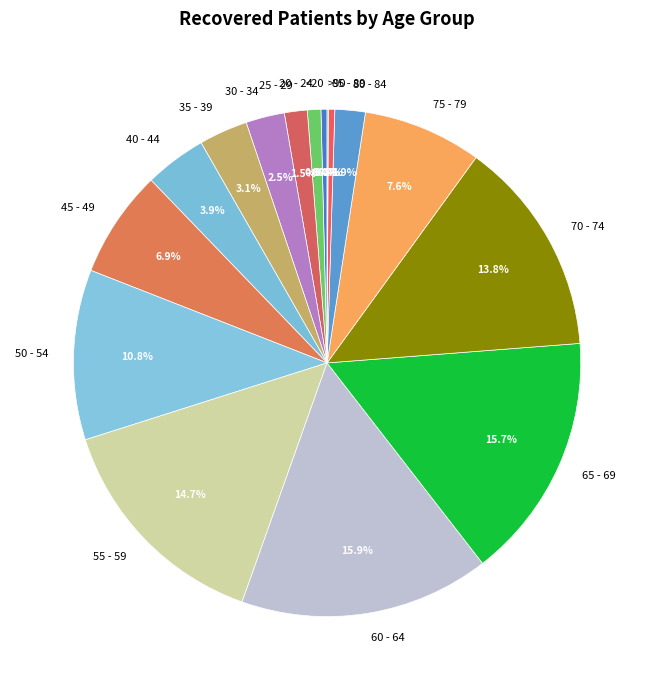

Does any single category account for the majority?

No